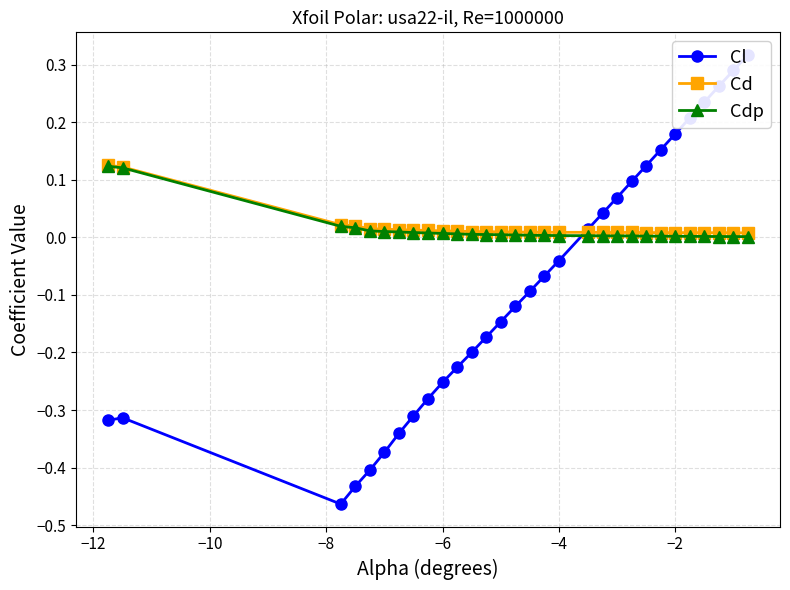

Count the number of categories in the chart.

30